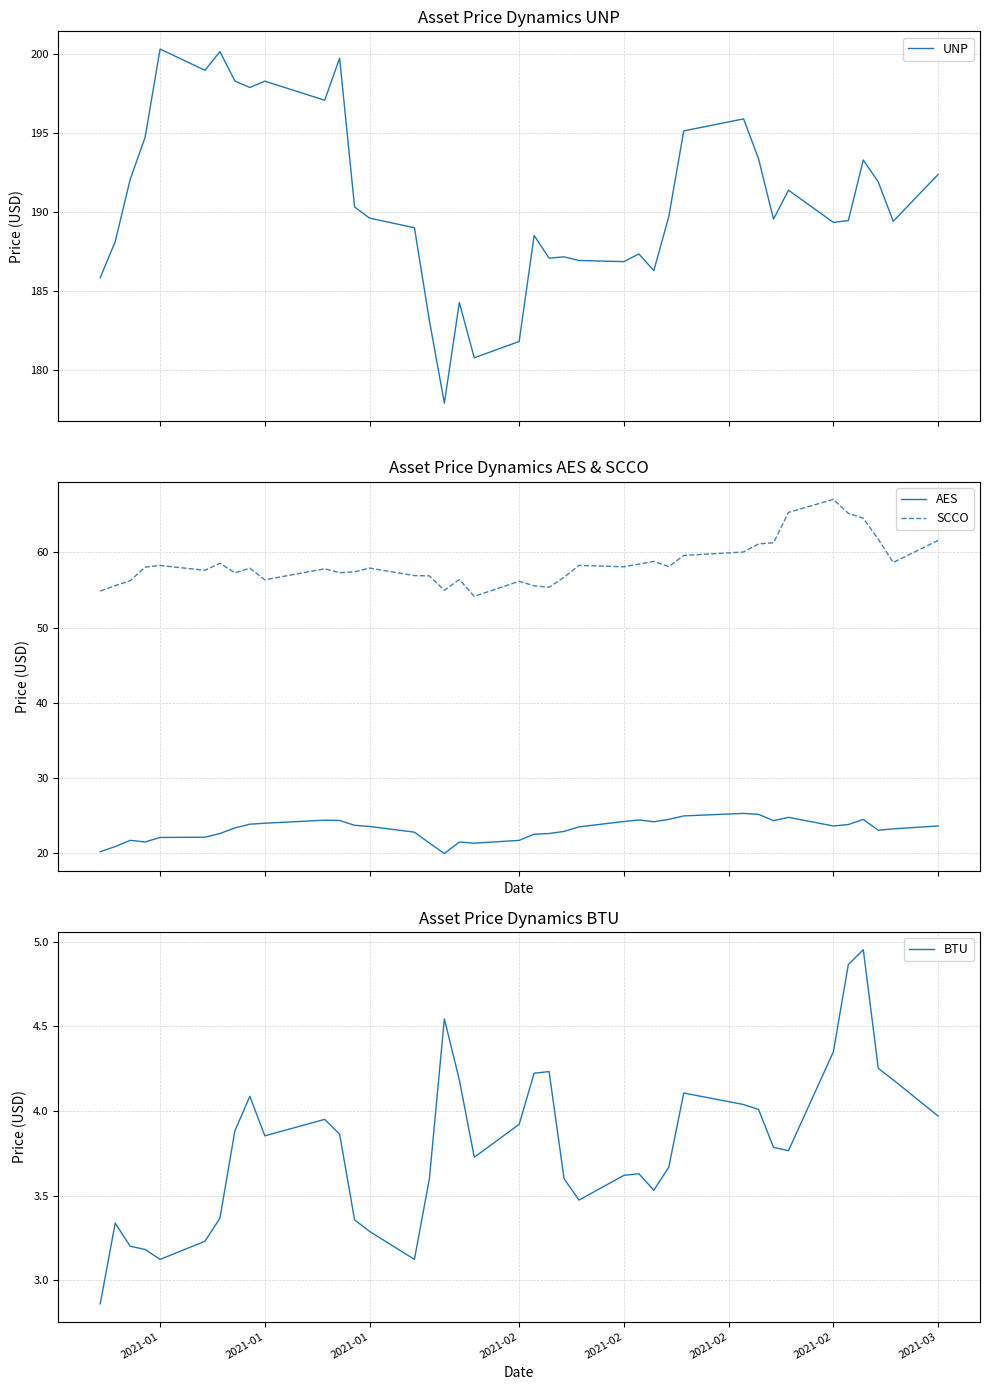

Does the chart display data point markers on the line(s)?

No